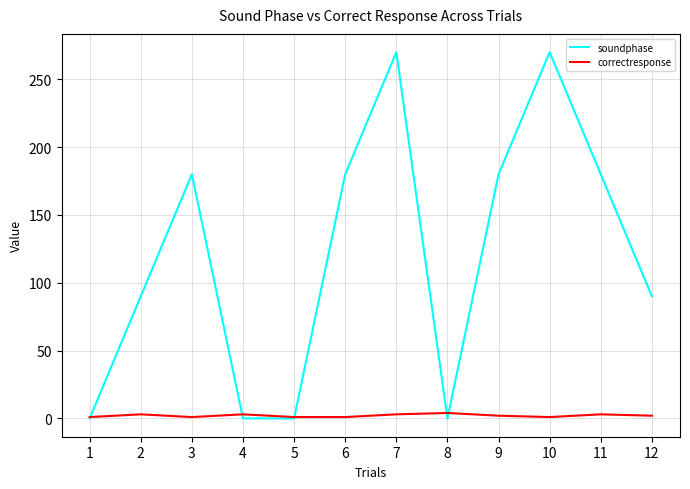

How many interior local peaks does the soundphase series have?

3